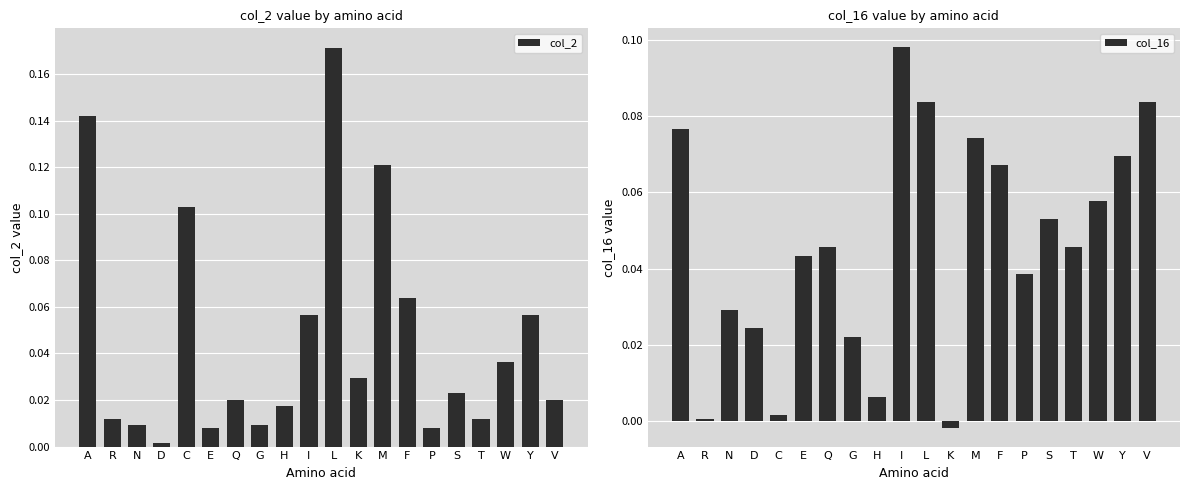

The col_2 series shows 0.0 at G. True or false?

True